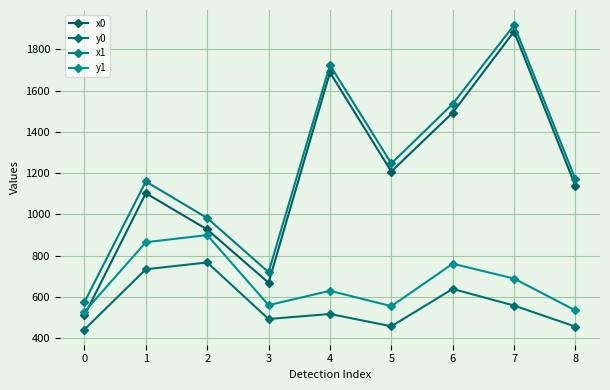

What is the greatest value displayed?

1917.5